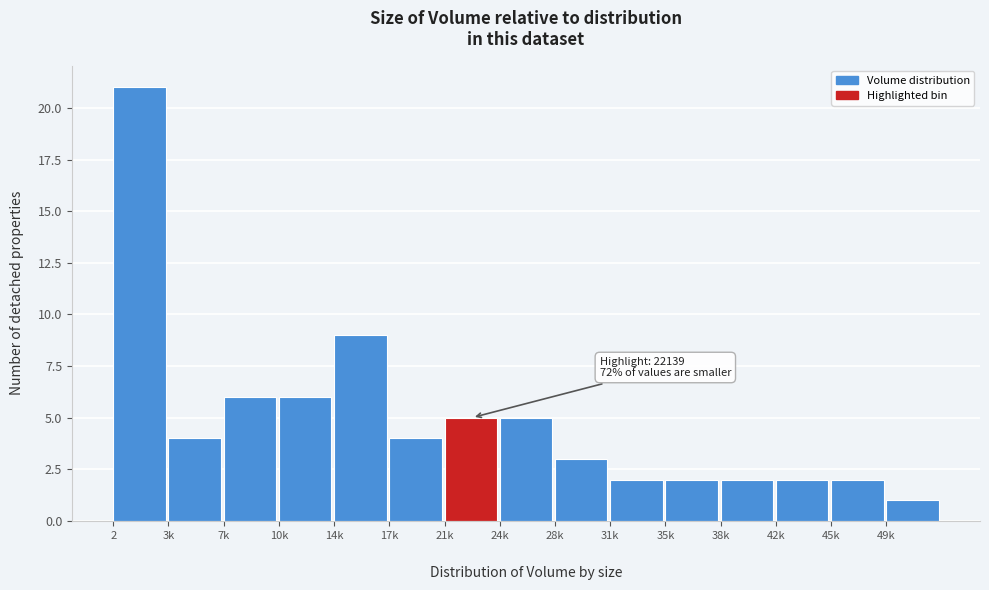

Reading left to right, transcribe all the data shown in this chart.

21	4	6	6	9	4	5	5	3	2	2	2	2	2	1